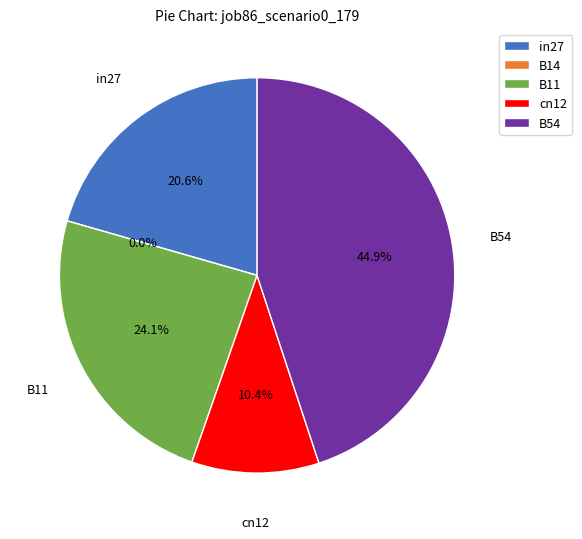

Is there any slice that represents more than half of the pie?

No